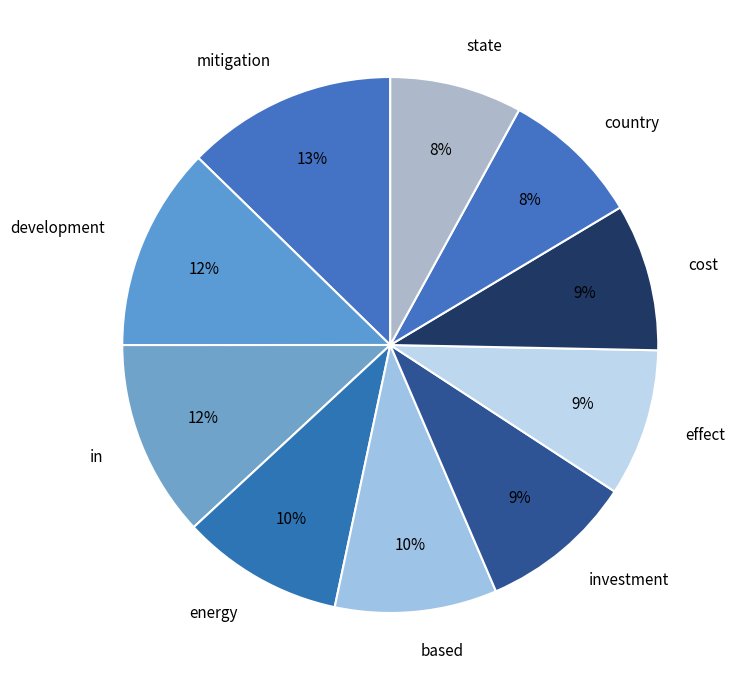

How many segments does this pie chart have?

10